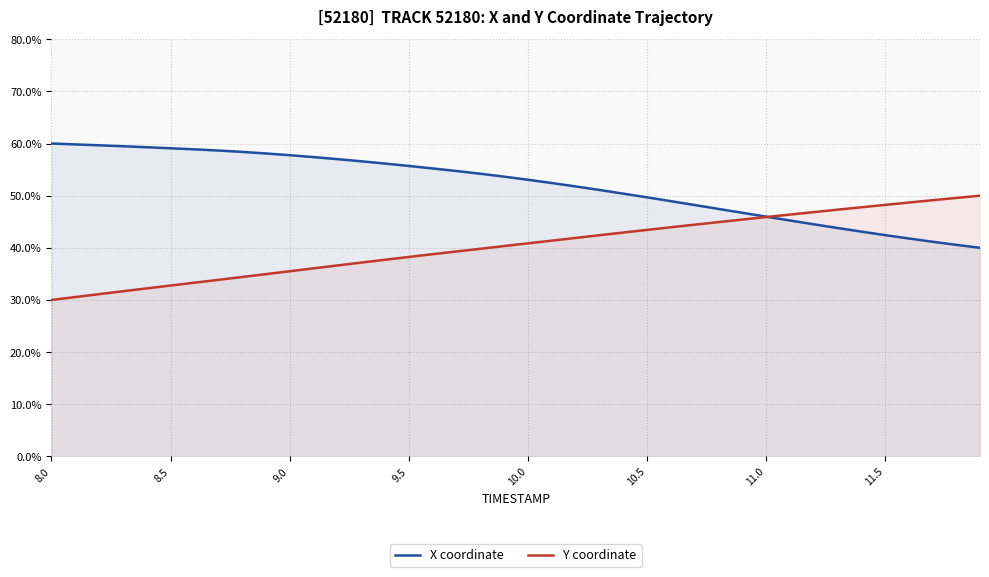

Which series ends up on top after the final intersection of Y coordinate and X coordinate?

Y coordinate